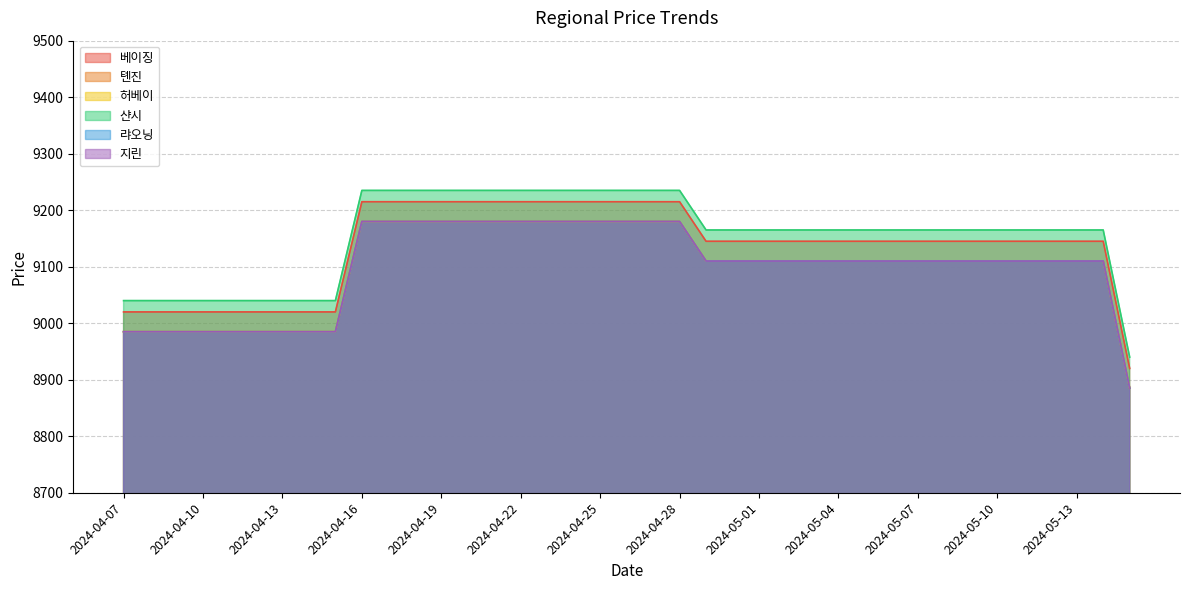

True or false: 허베이 and 톈진 intersect in this chart.

False